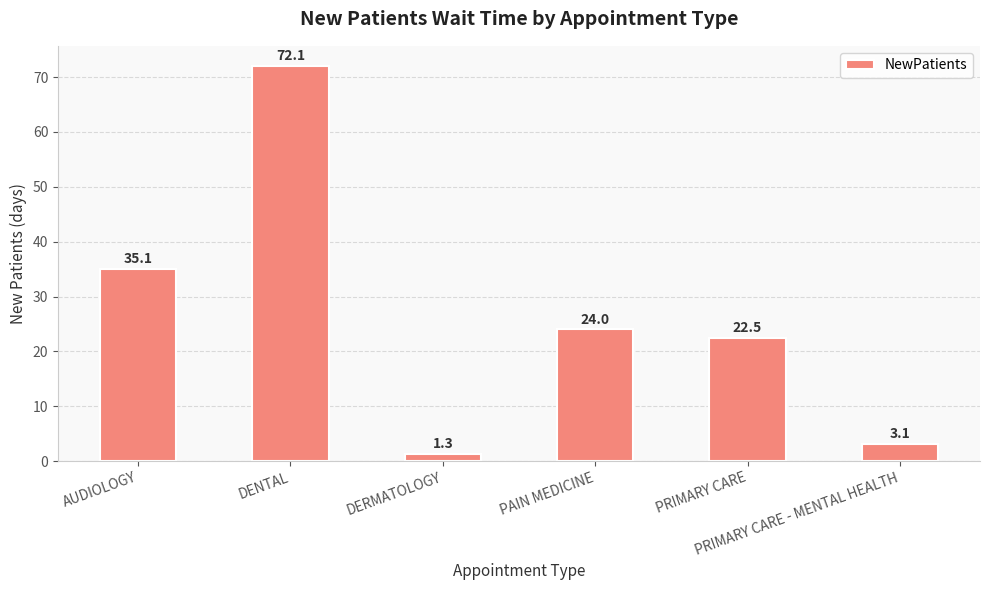

Where does the data first go above 24?

AUDIOLOGY